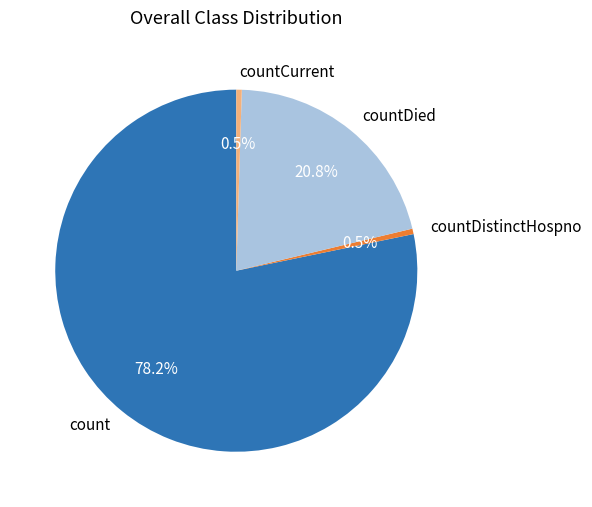

Which has a higher value, count or countDistinctHospno?

count